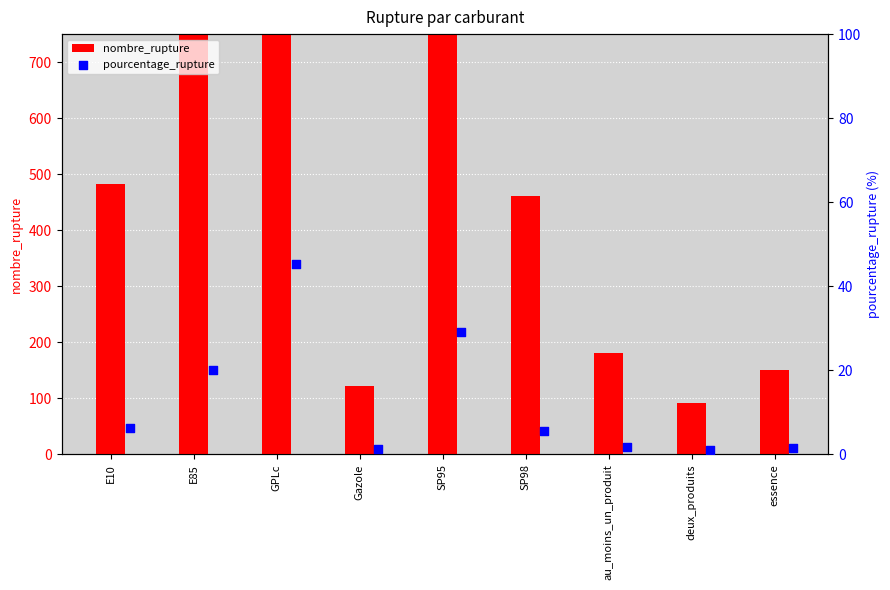

At how many categories does at least one series exceed 1035?

2